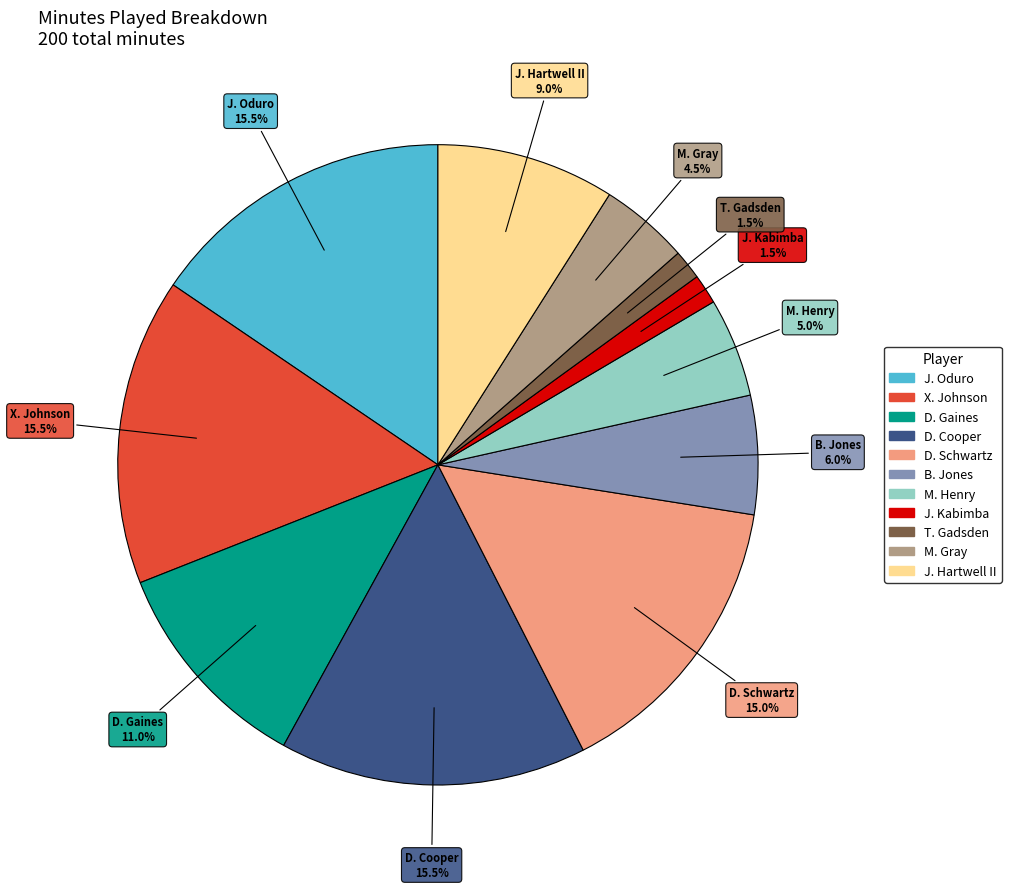

What is the ratio of the value at J. Hartwell II to the value at J. Oduro?

0.6